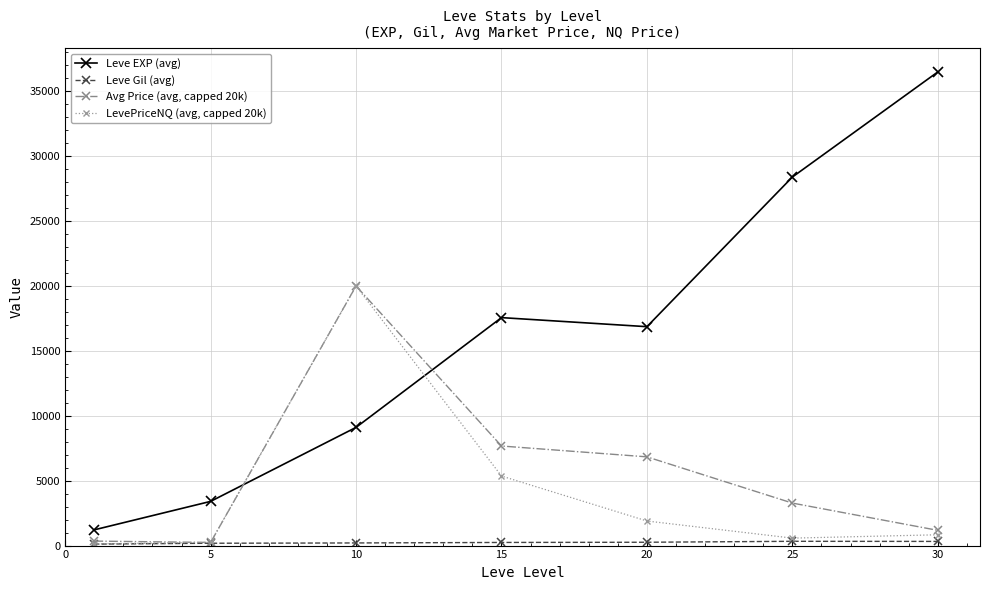

True or false: Leve EXP (avg) and Avg Price (avg, capped 20k) cross at least once.

True